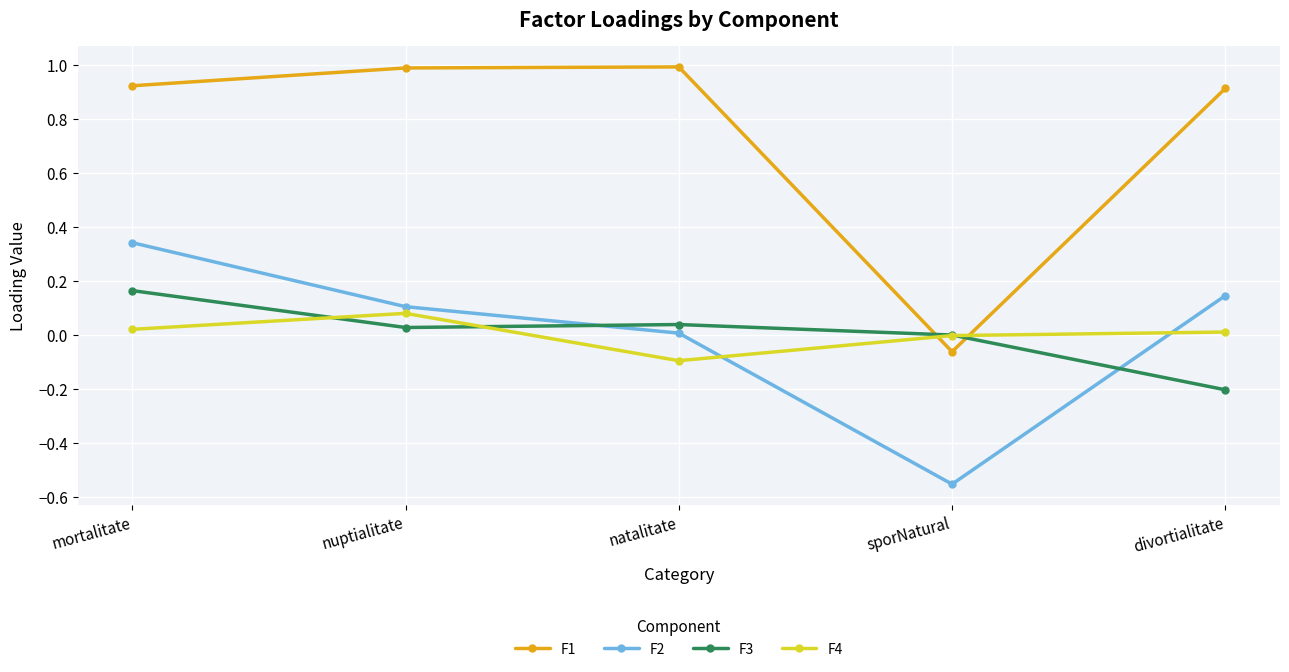

Where is the first local maximum for F4?

nuptialitate